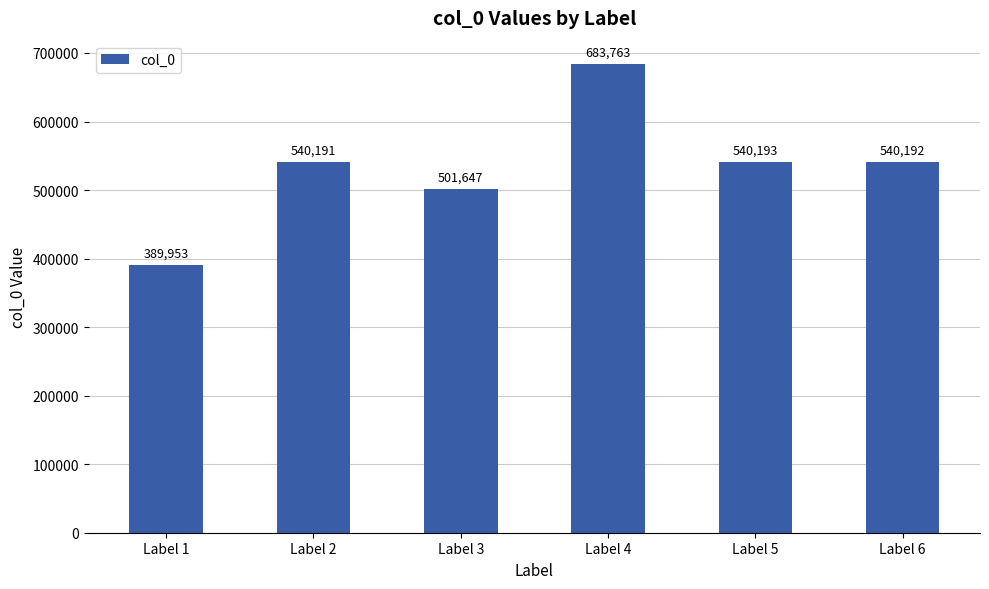

Approximately how many times larger is the value at Label 5 compared to Label 6?

1.0